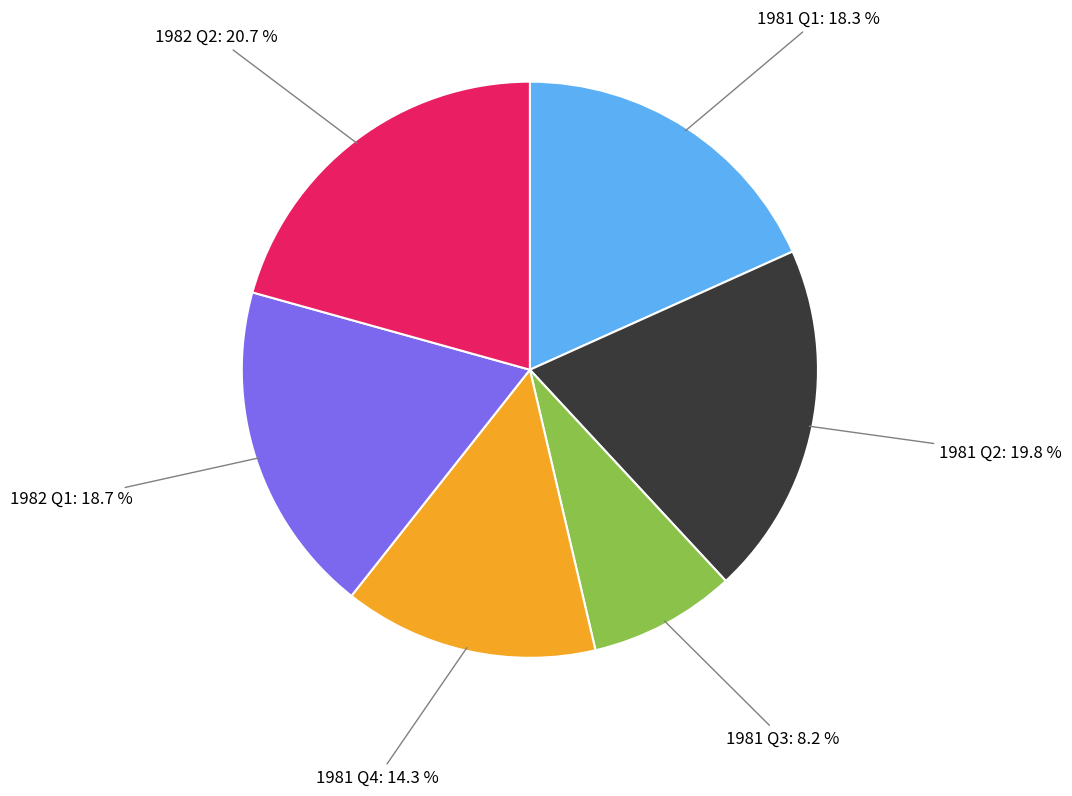

Is there any slice that represents more than half of the pie?

No